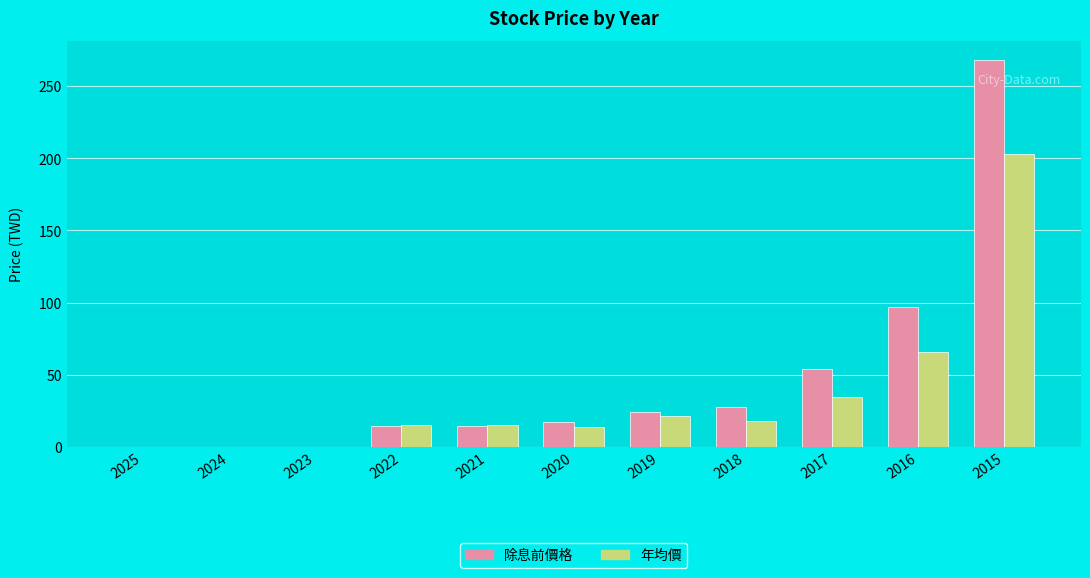

Is it true that 年均價 equals 126.7 at 2025?

False